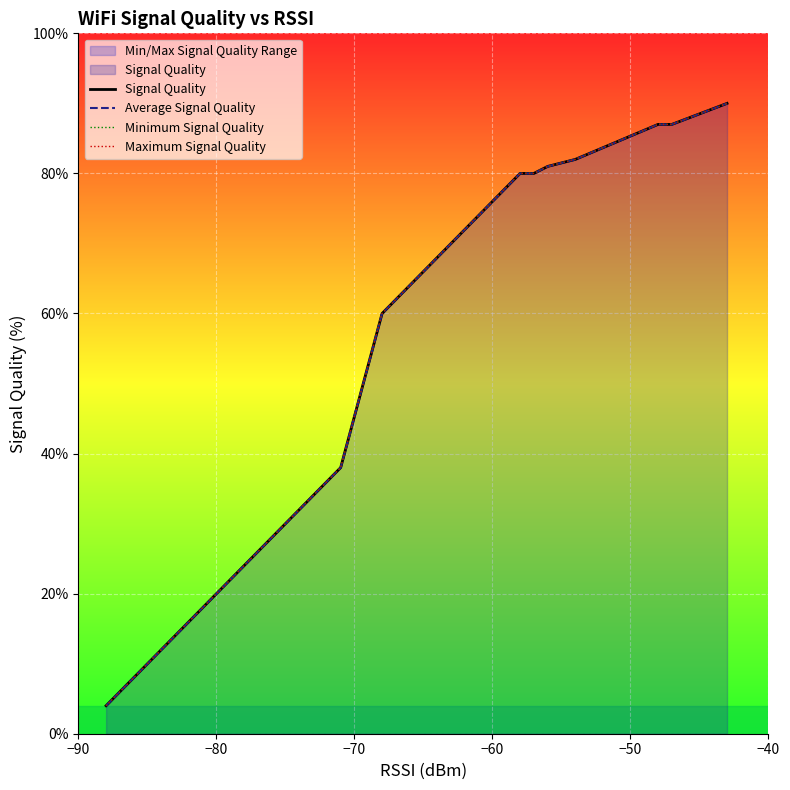

What is the minimum value for Maximum Signal Quality?

4